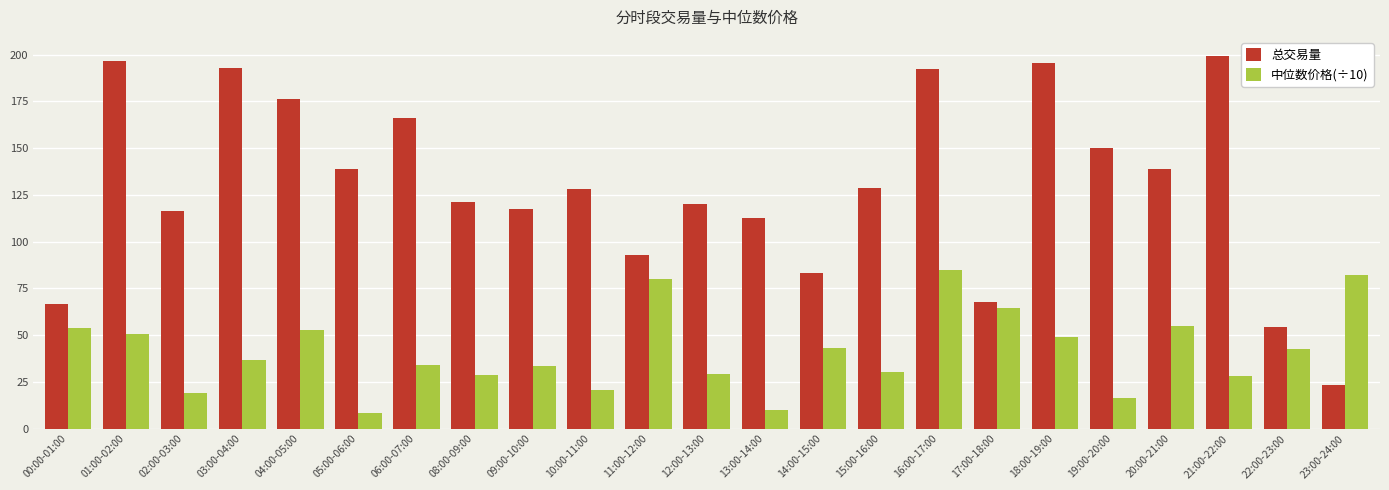

What is the minimum value shown in the chart?

8.6